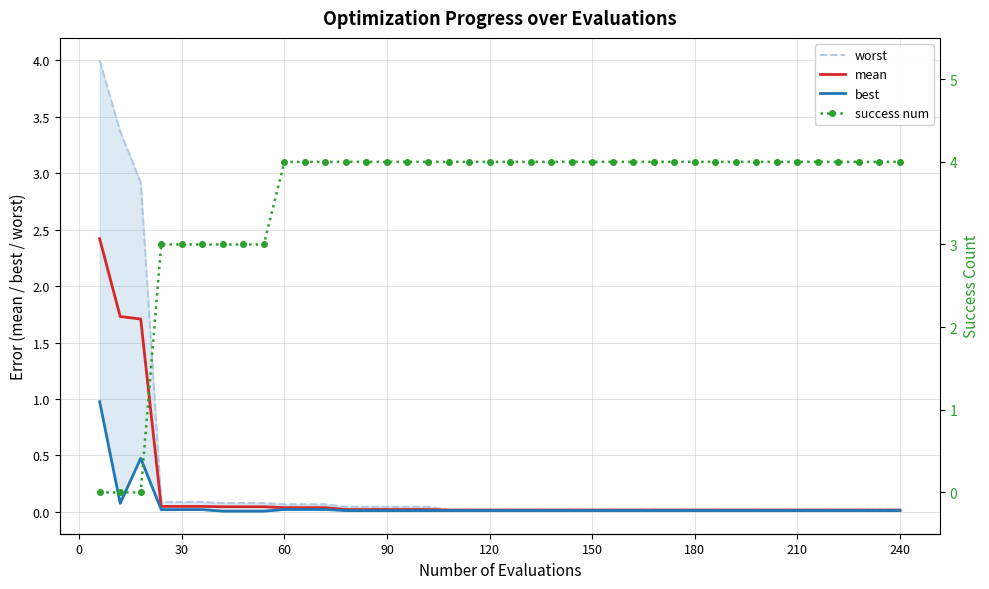

What is the maximum value for mean?

2.4